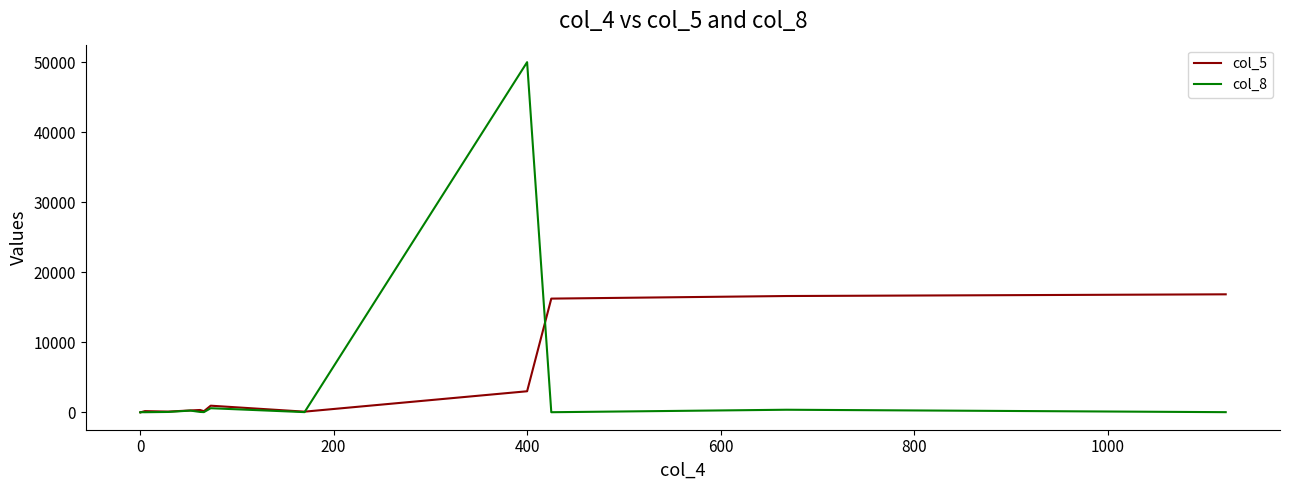

True or false: col_5 has more than 1 points higher than both neighbors.

True